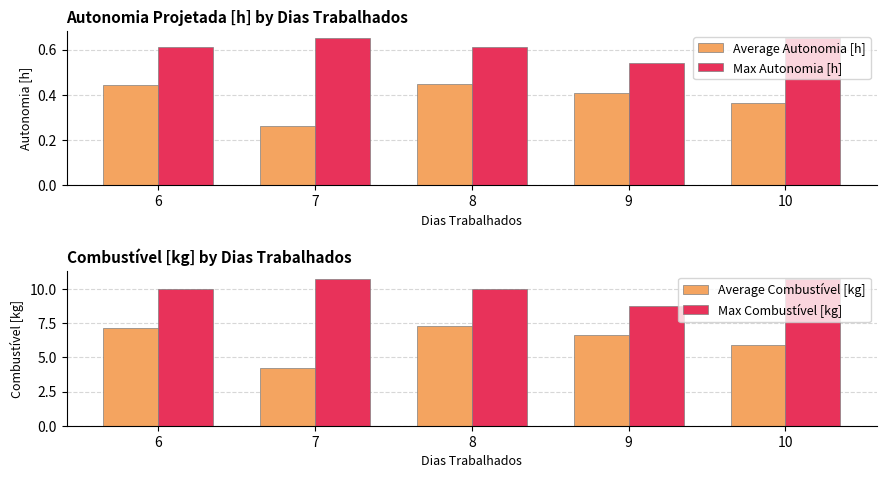

What is the average value of the Max Combustível [kg] series?

10.1